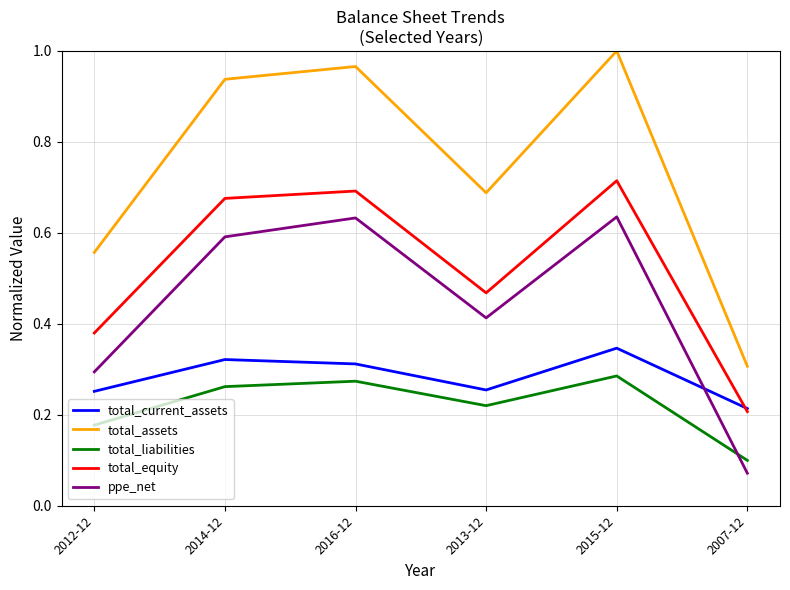

What is the sum of all total_liabilities values?

1.3